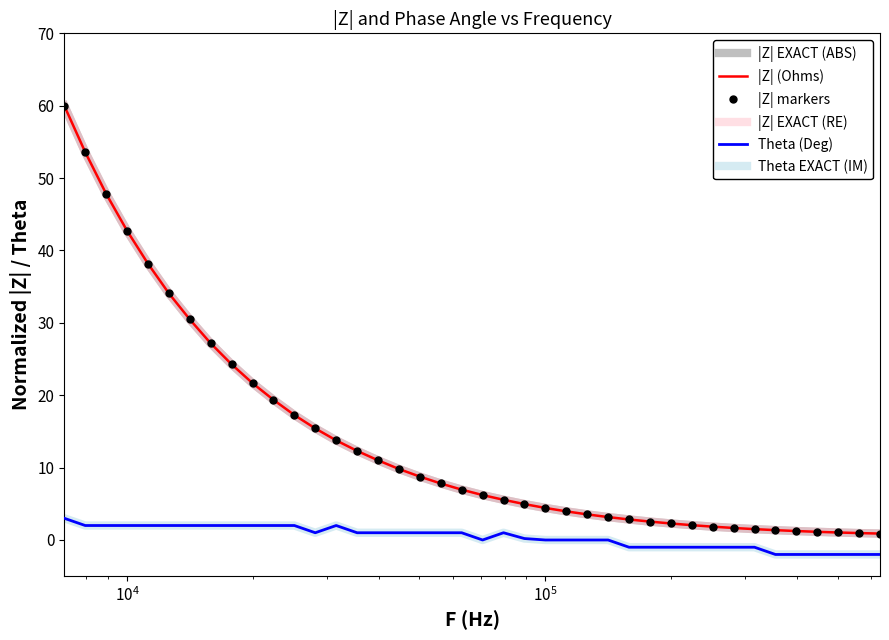

How many categories are shown in the chart?

40